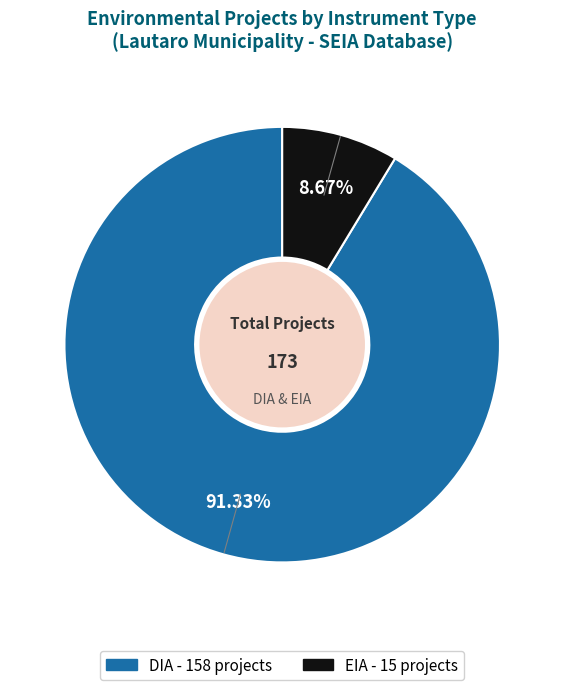

The EIA slice represents 9% of the pie. True or false?

True